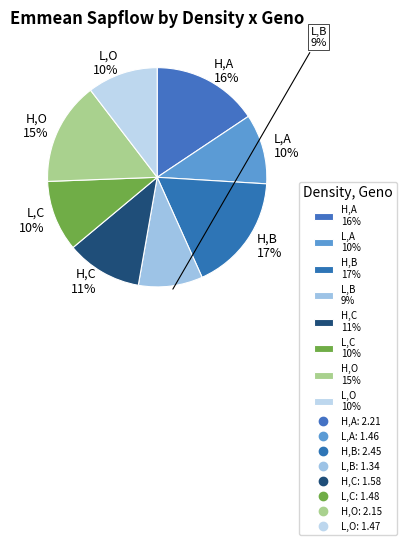

Is it true that L,C is 10% of the pie?

True